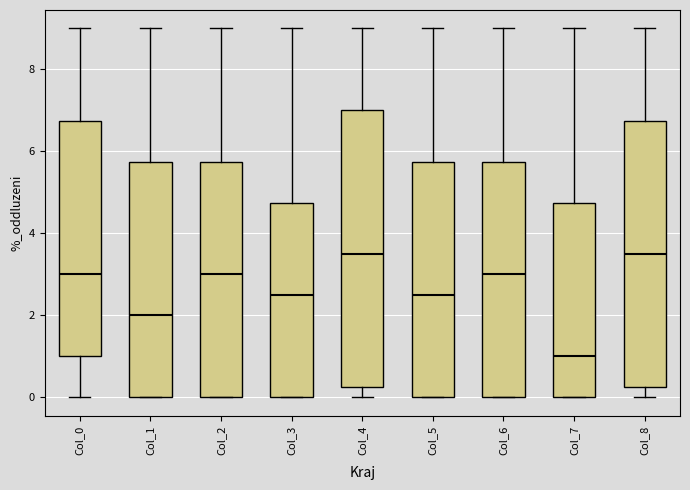

Where does the median line of the box for Col_3 sit on the y-axis? The values are not printed on the chart, so give them approximately, as read against the axis.

2.6